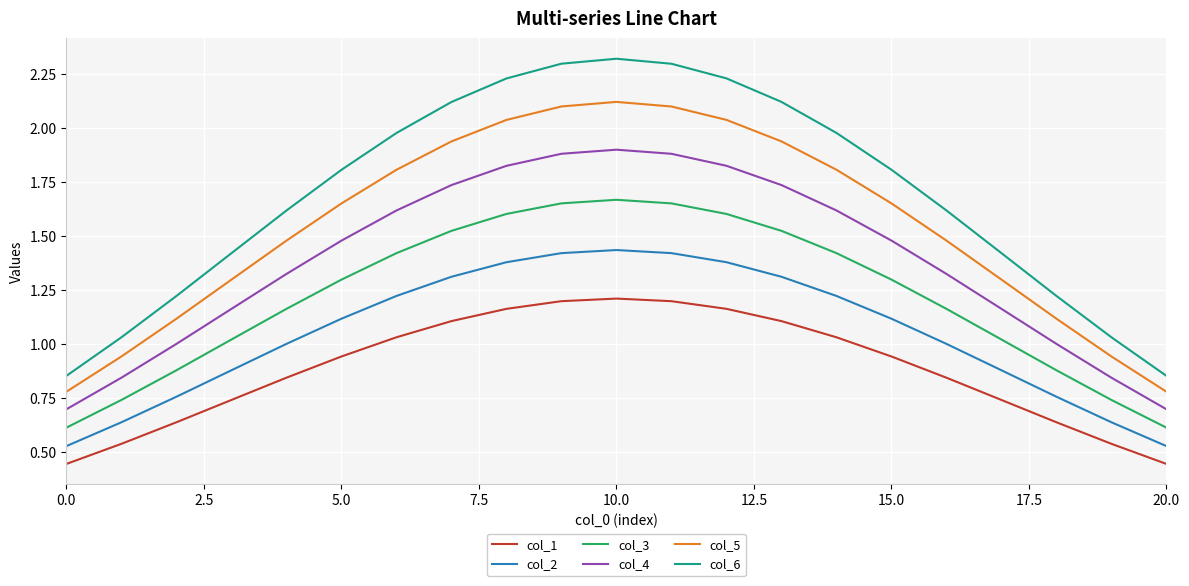

Rank the series by their average value, from lowest to highest.

col_1, col_2, col_3, col_4, col_5, col_6